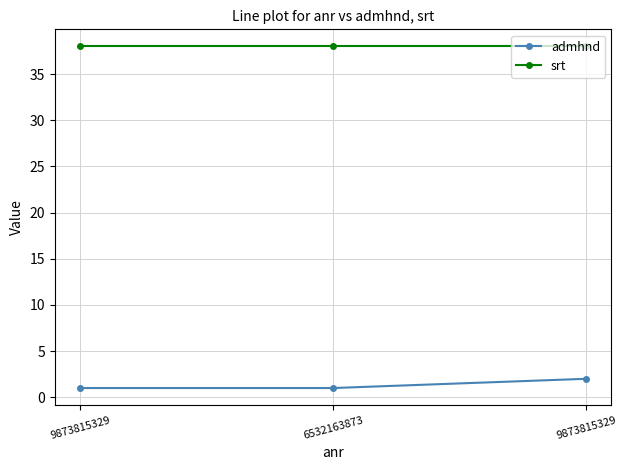

Between 6532163873 and 9873815329, which series saw the biggest shift?

admhnd